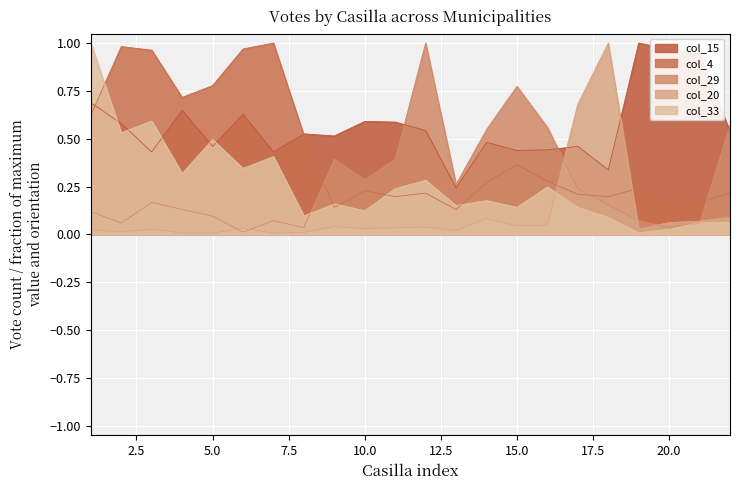

Which series has the largest range (max minus min)?

col_20